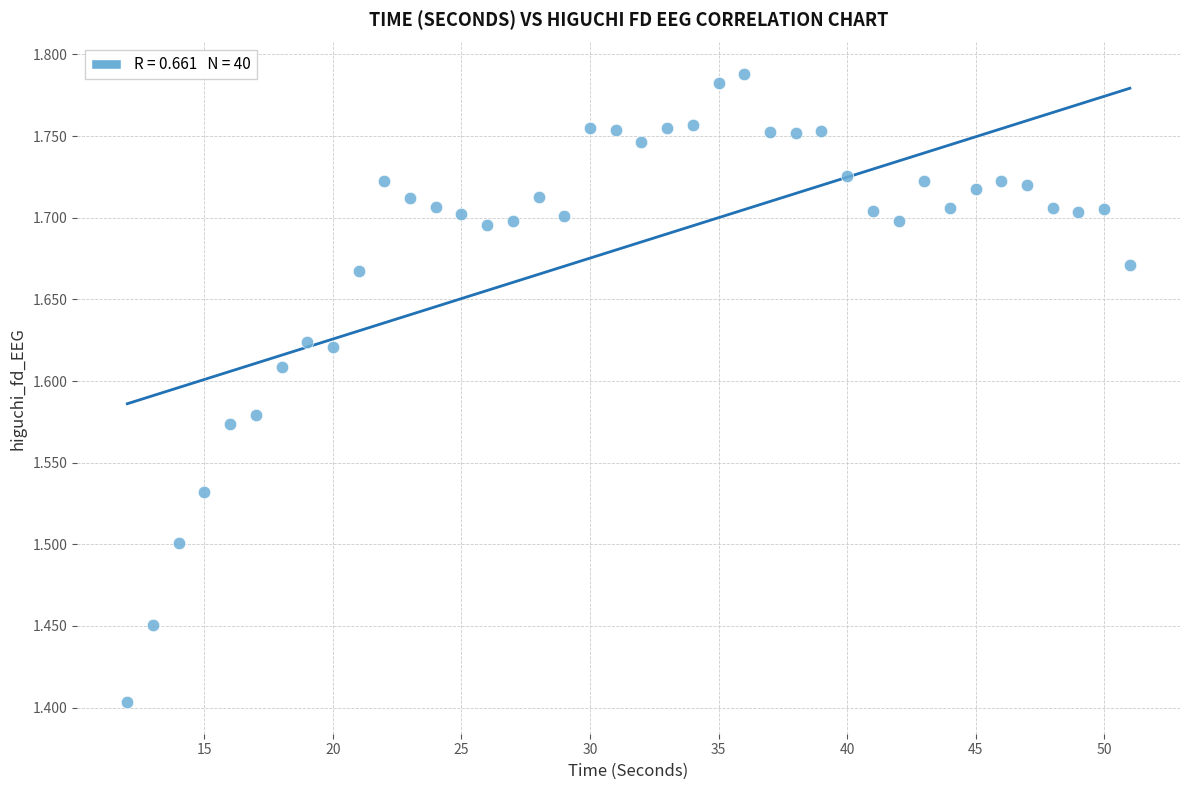

What is the range of X values (max minus min)?

39.0